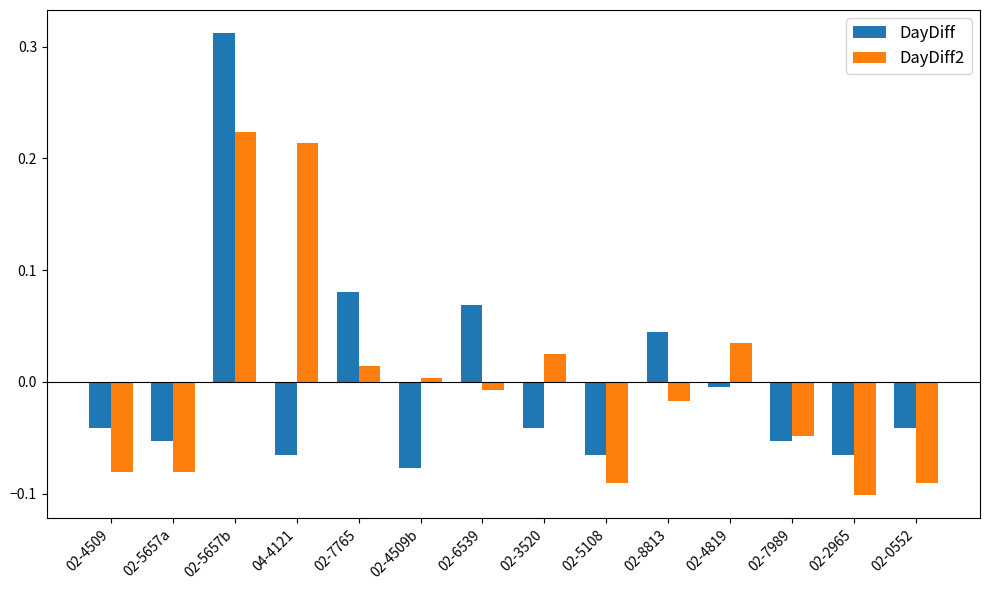

How many groups of bars are there?

14